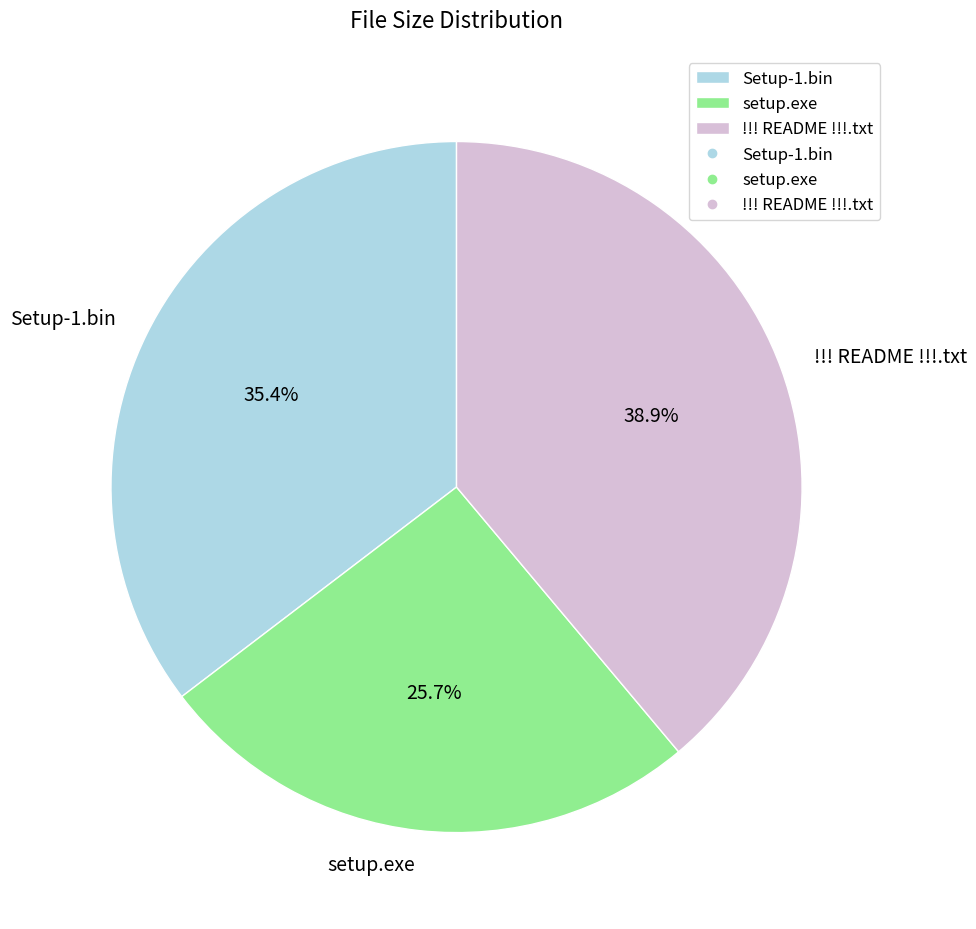

Is there any slice that represents more than half of the pie?

No